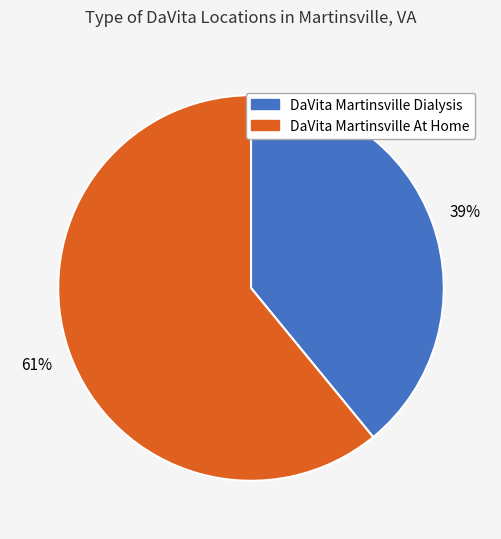

Does DaVita Martinsville At Home represent more than half of the total?

Yes